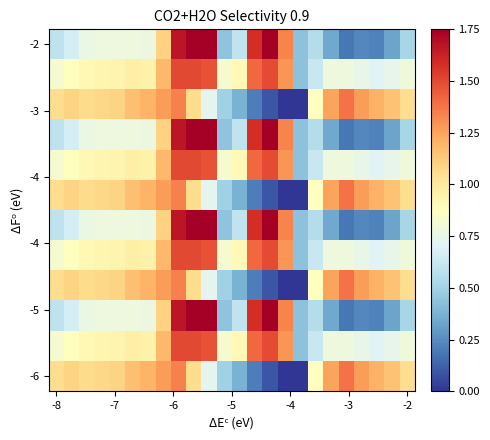

What is the greatest value displayed?

1.8